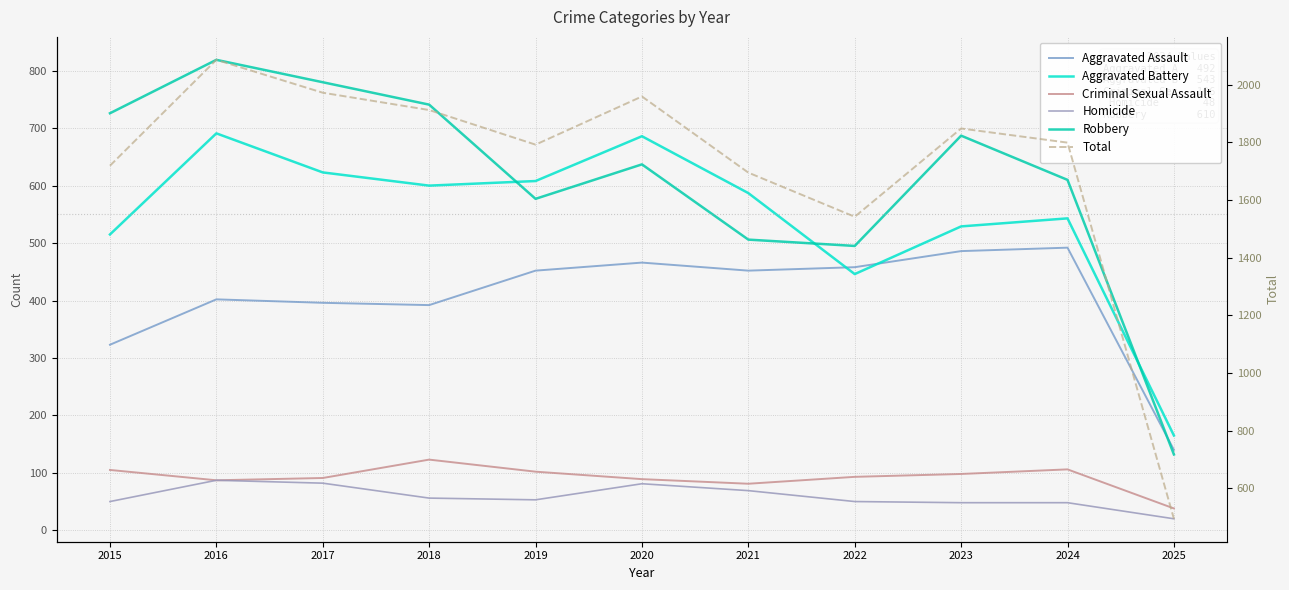

What is the approximate value of Robbery at 2023, to the nearest 50?

700